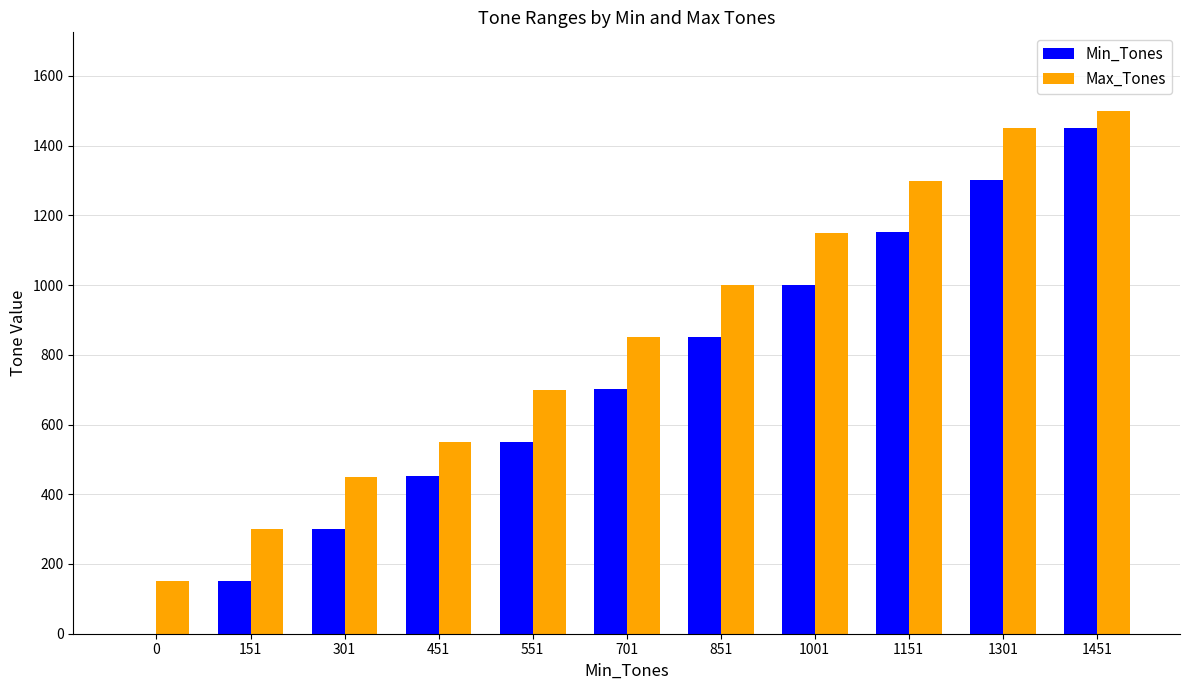

What value does the Max_Tones series have at 851, to the nearest 10?

1000